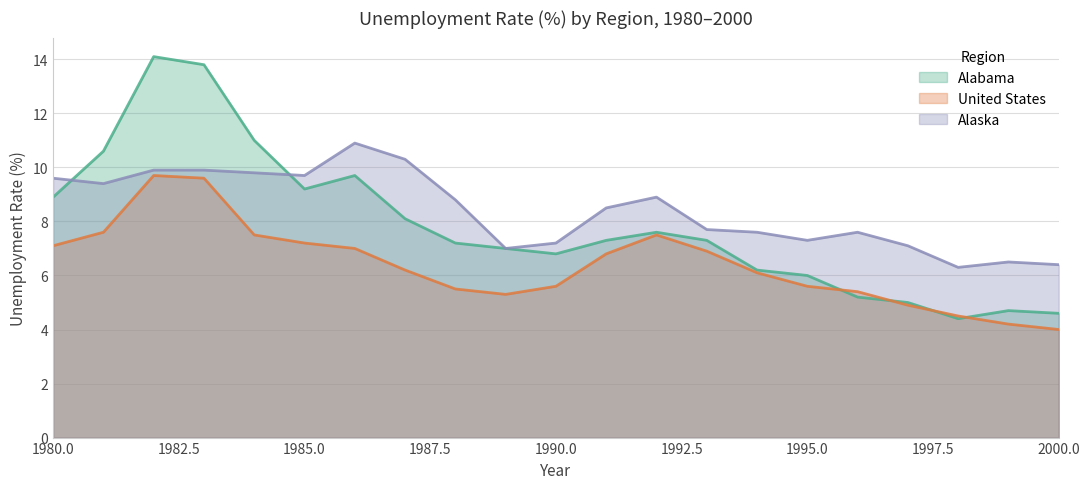

How many data points in United States are less than 6?

9